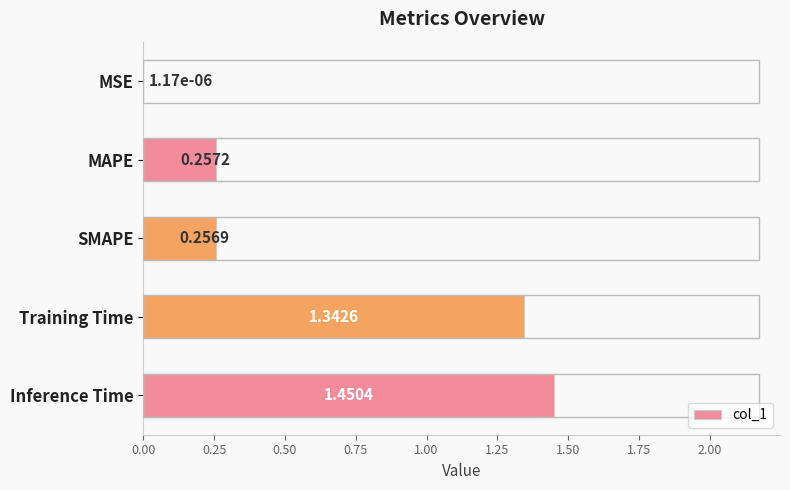

What is the sum of all values?

3.3